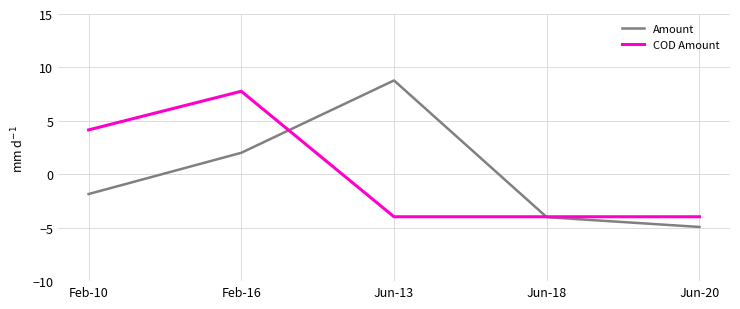

True or false: Amount and COD Amount intersect in this chart.

True